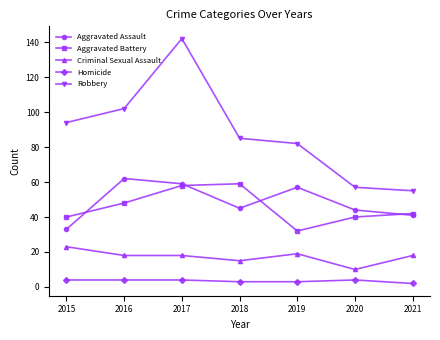

What is the difference between the highest and lowest values at 2016?

98